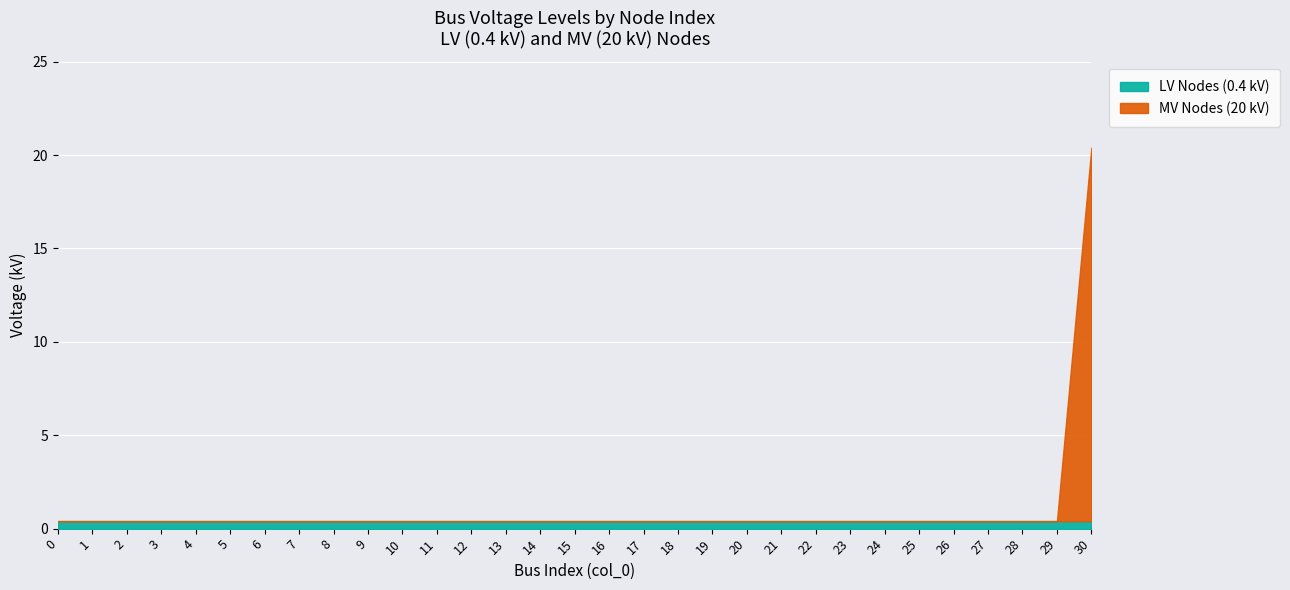

At how many categories does at least one series exceed 14?

1